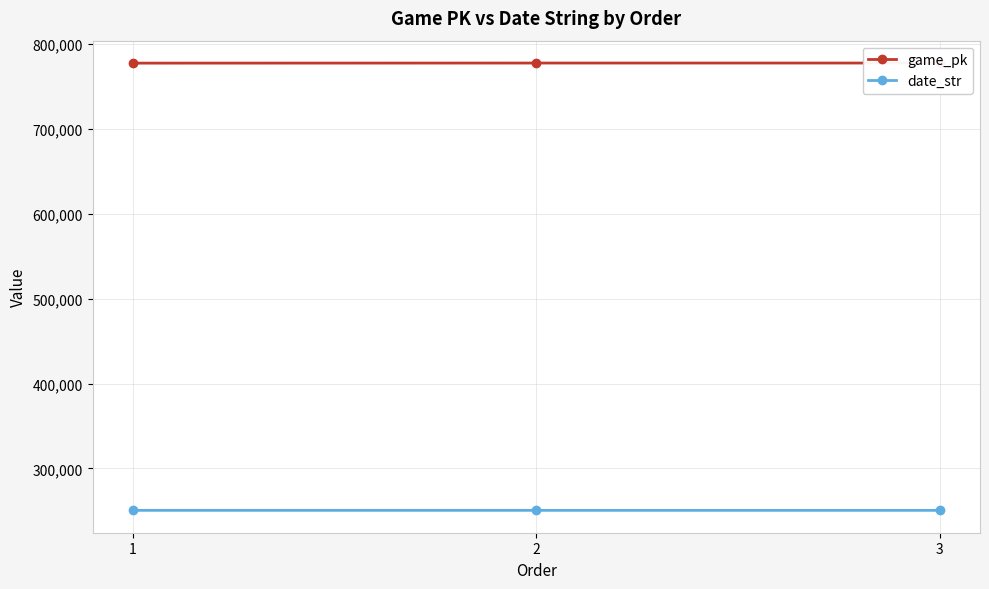

What is the difference between the game_pk values at 2 and 1?

110